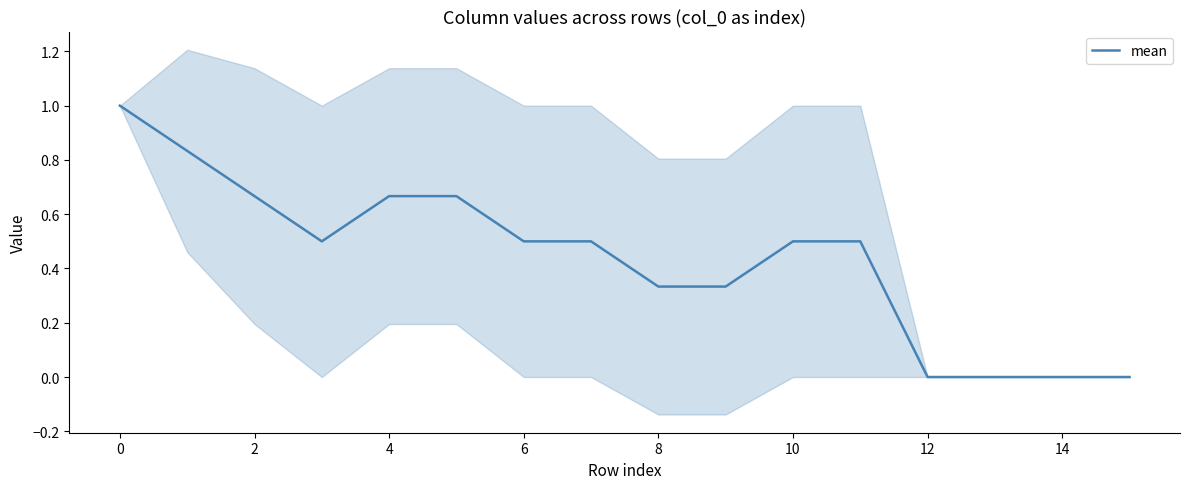

Does the chart have visible grid lines?

No